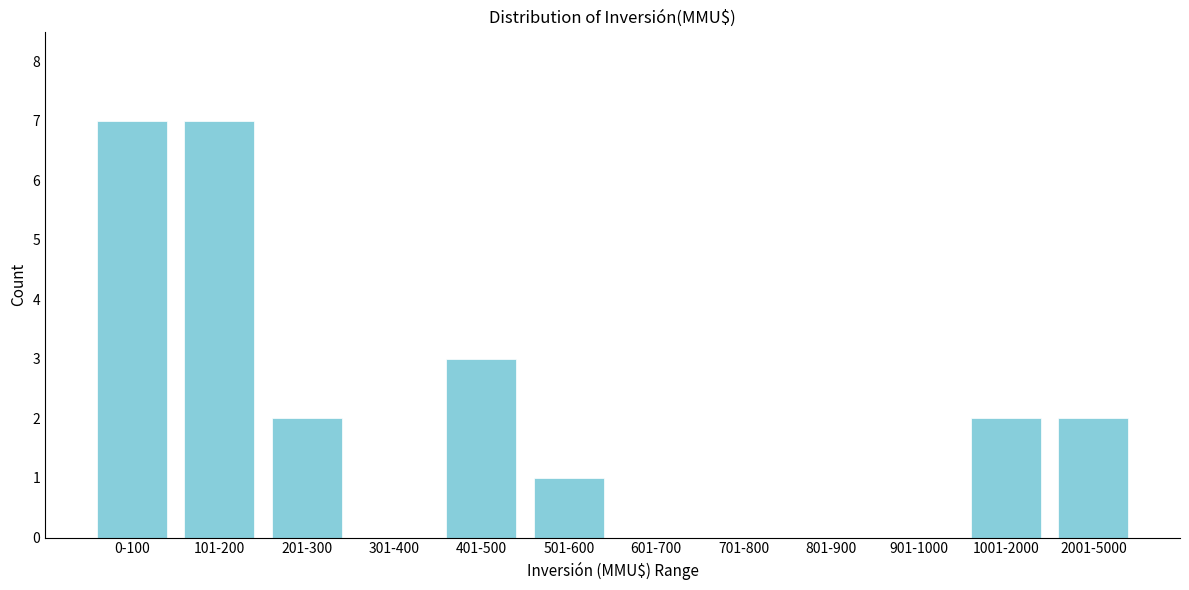

Reading left to right, list all the values displayed in this chart.

0-100=7	101-200=7	201-300=2	301-400=0	401-500=3	501-600=1	601-700=0	701-800=0	801-900=0	901-1000=0	1001-2000=2	2001-5000=2